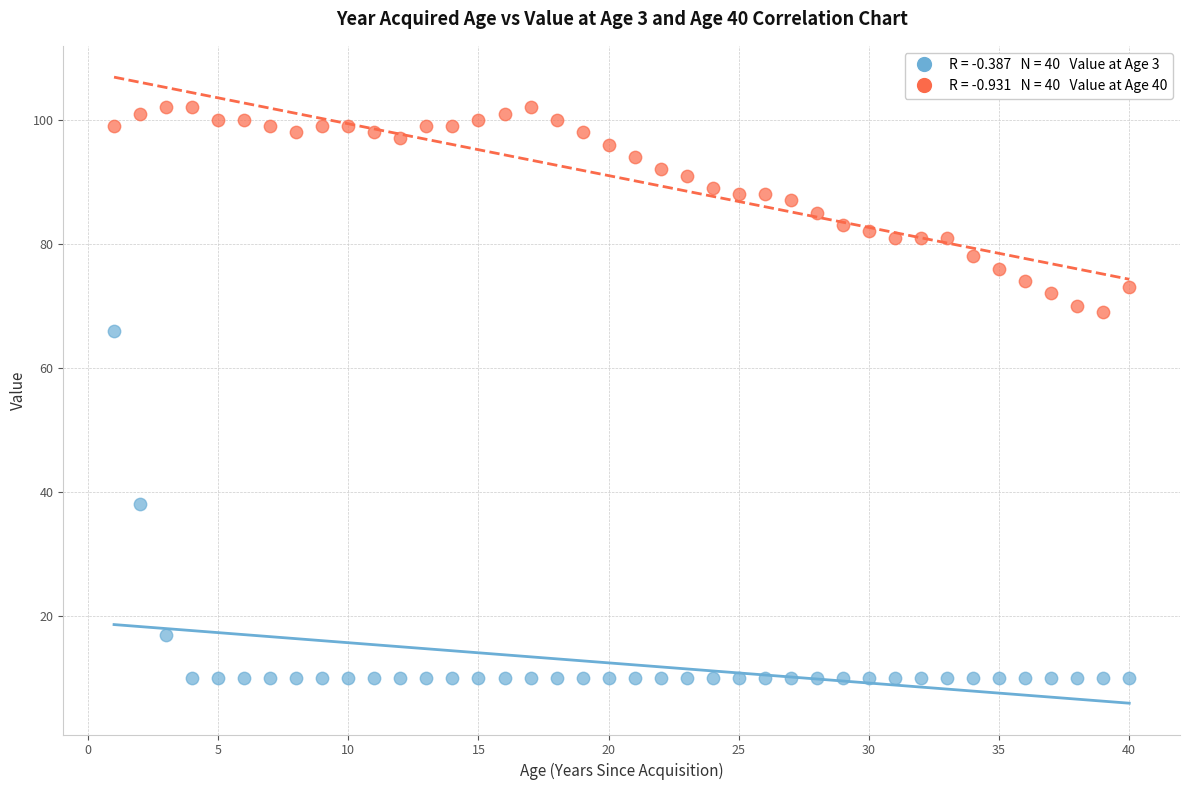

Across all series, what Y value is closest to 56?

66